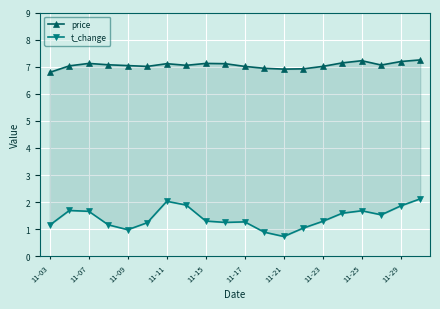

Rank the series at 11-21 from highest to lowest value.

price, t_change